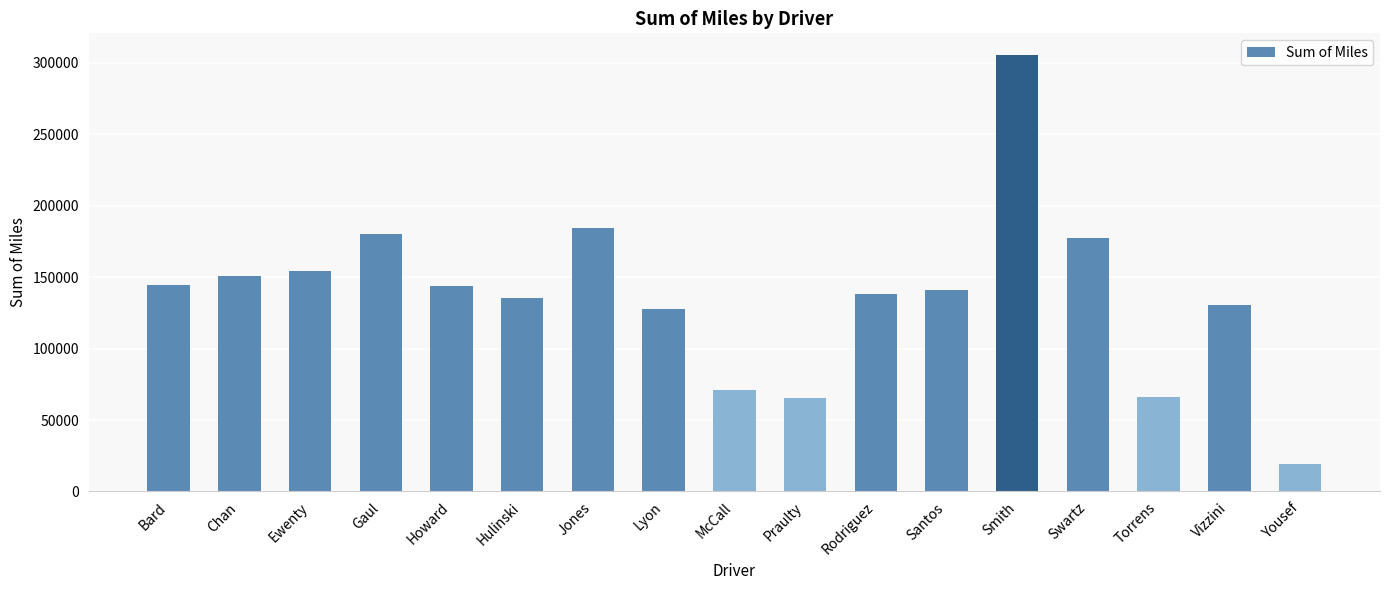

What is the maximum value shown in the chart?

305432.4